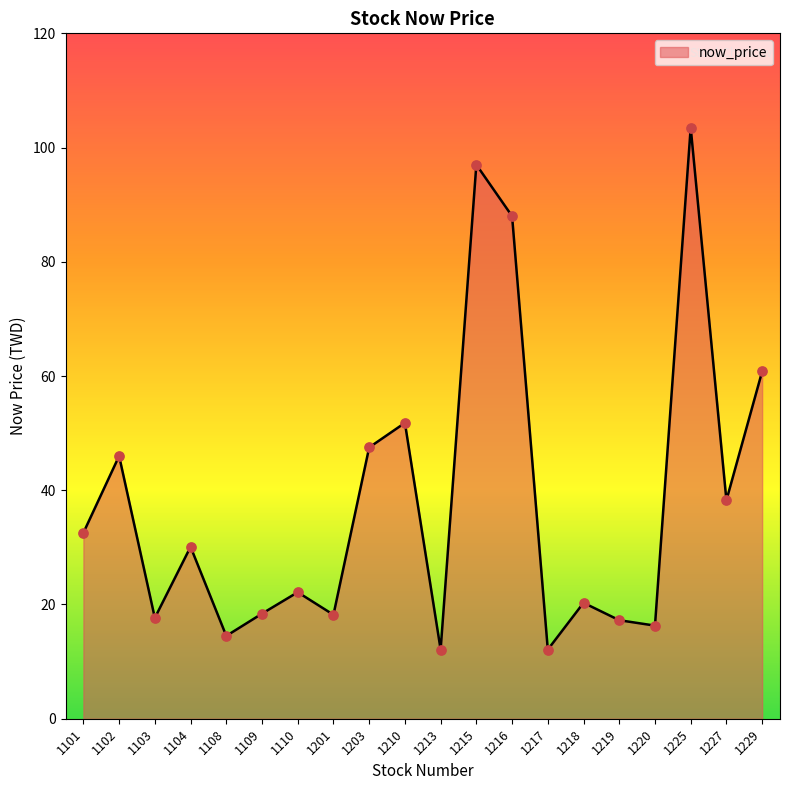

Which has a higher value, 1218 or 1210?

1210